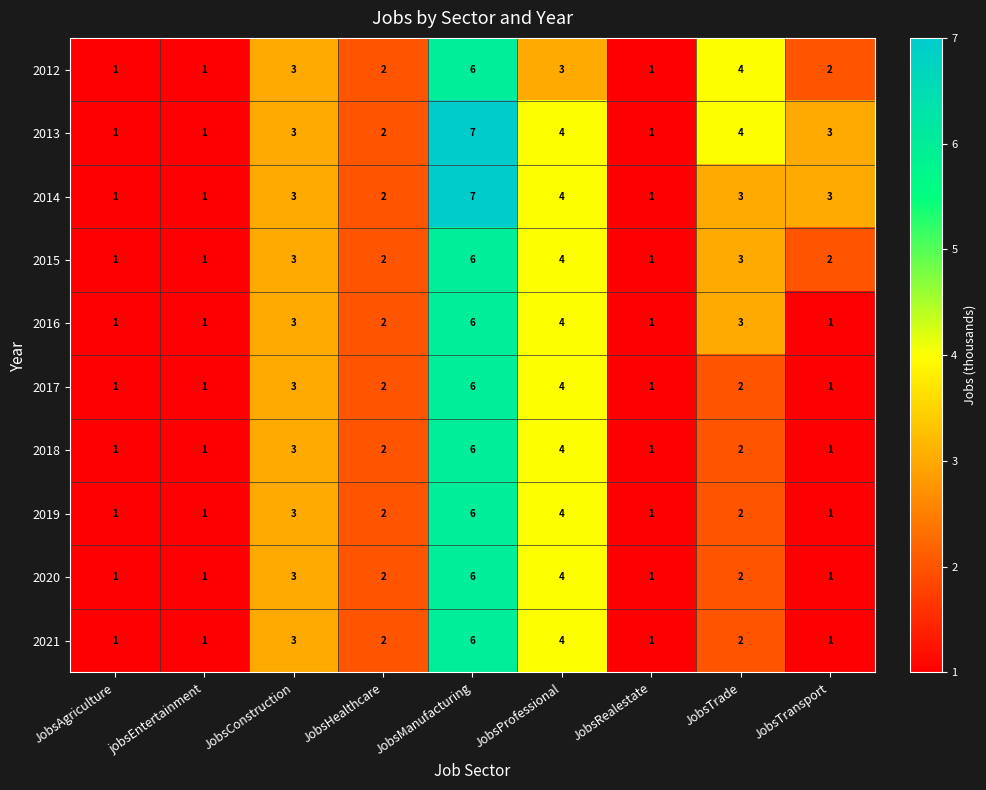

The value of 2018 at JobsManufacturing is 6. True or false?

True